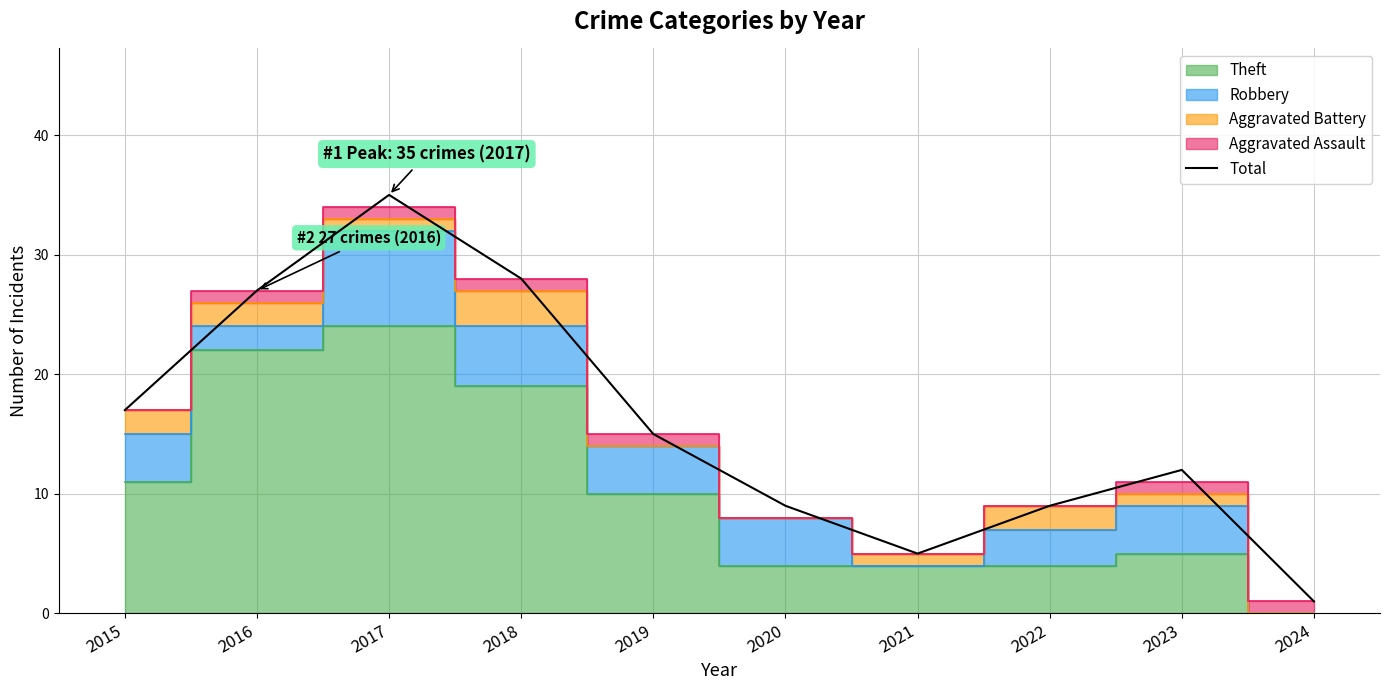

What value does the data have at 2017, to the nearest 10?

40